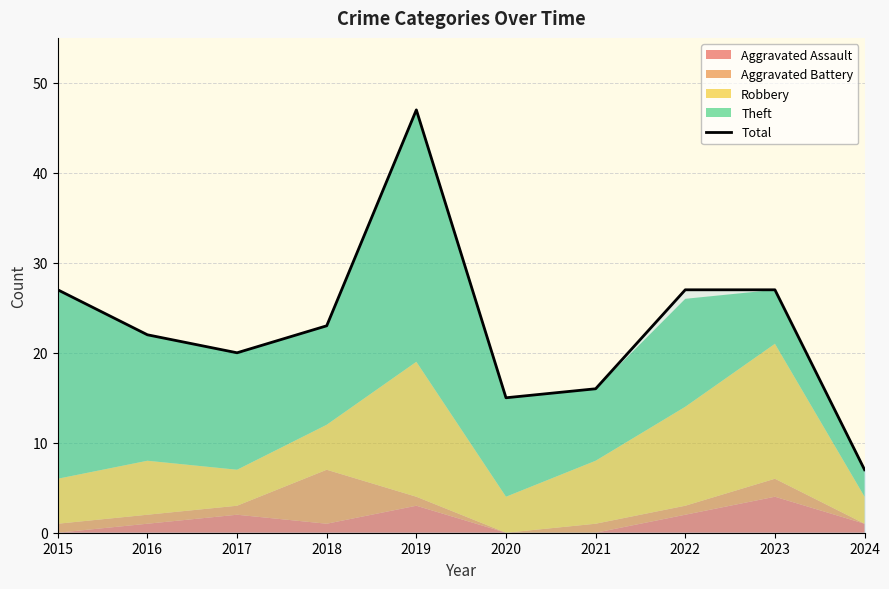

What is the change in value from 2021 to 2022?

+11